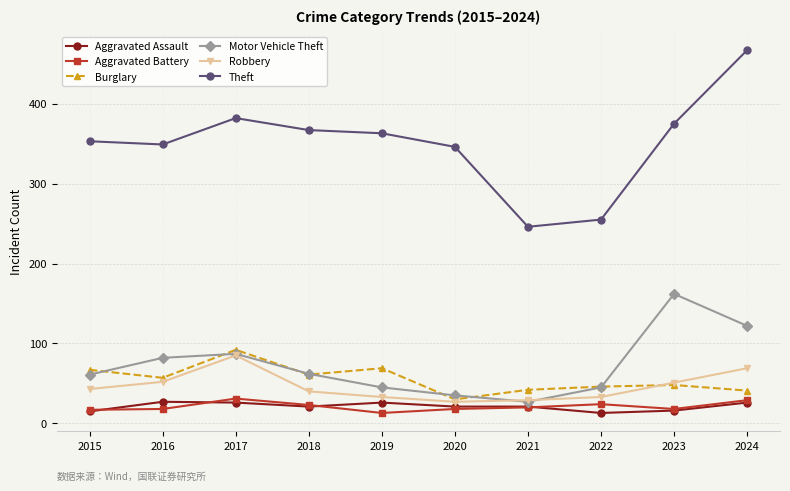

What are all the series names shown in the legend?

Aggravated Assault, Aggravated Battery, Burglary, Motor Vehicle Theft, Robbery, Theft